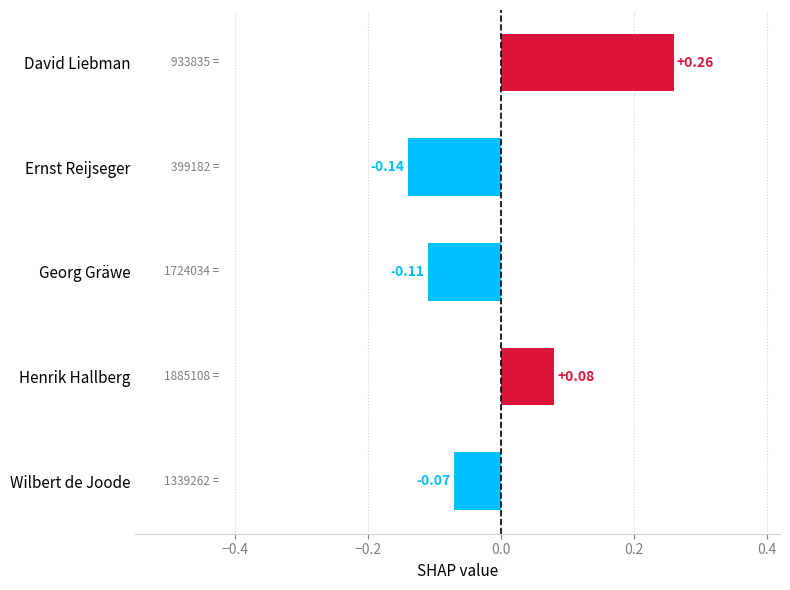

What is the label of the 3rd bar from the bottom?

Georg Gräwe